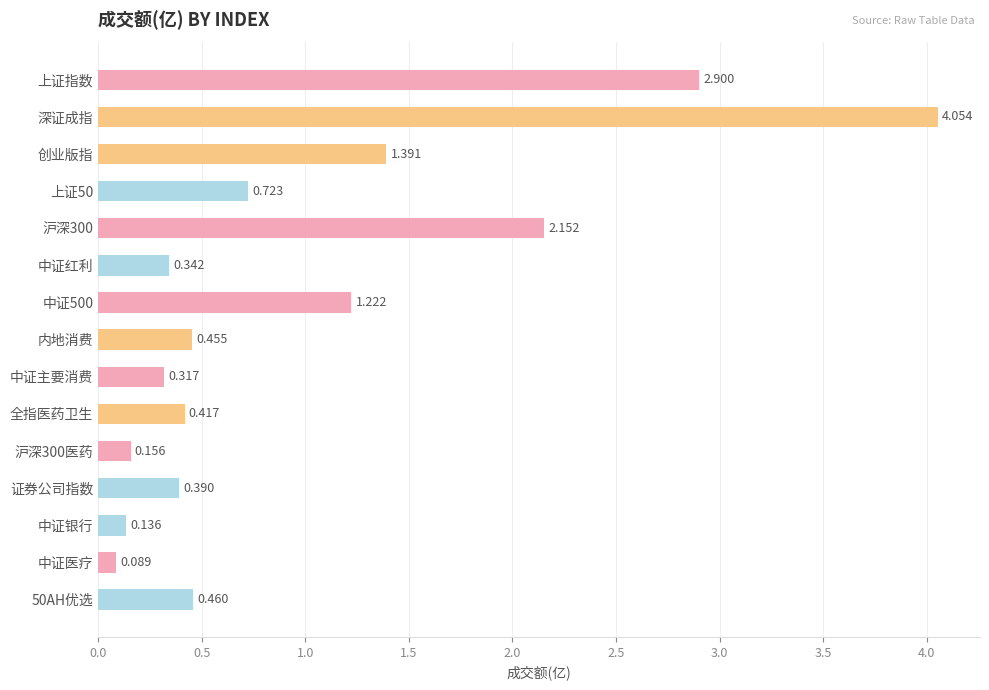

Which has a higher value, 中证红利 or 创业版指?

创业版指